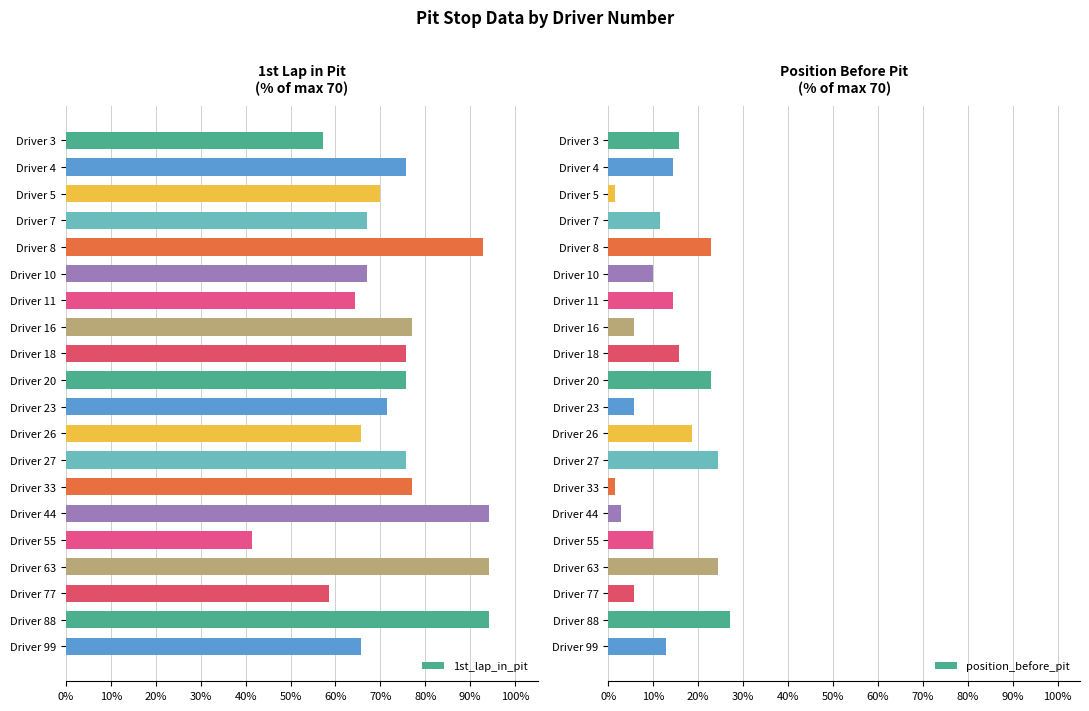

What is the value of the position_before_pit bar at the 19th from the left?

0.3